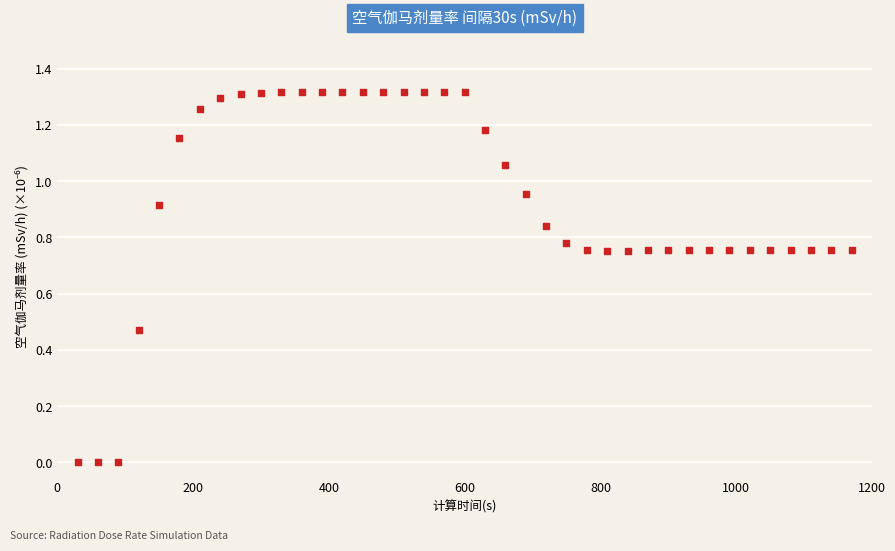

What is the range of X values (max minus min)?

1140.0